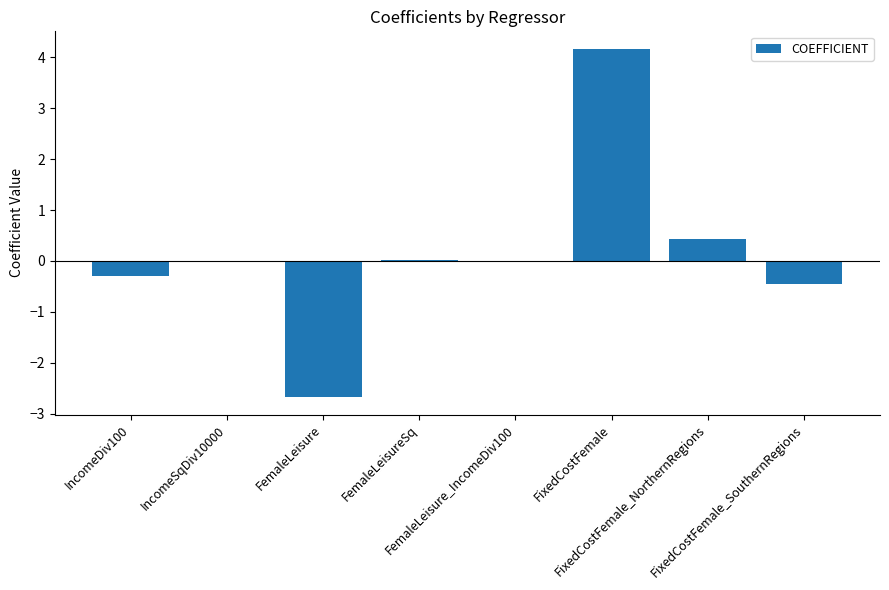

What is the greatest value displayed?

4.2